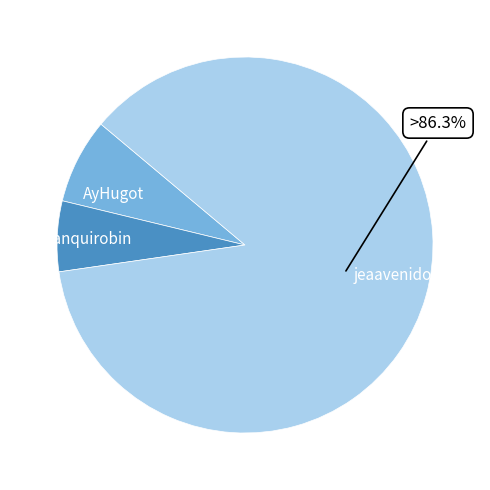

Which has a higher value, Ianquirobin or AyHugot?

AyHugot